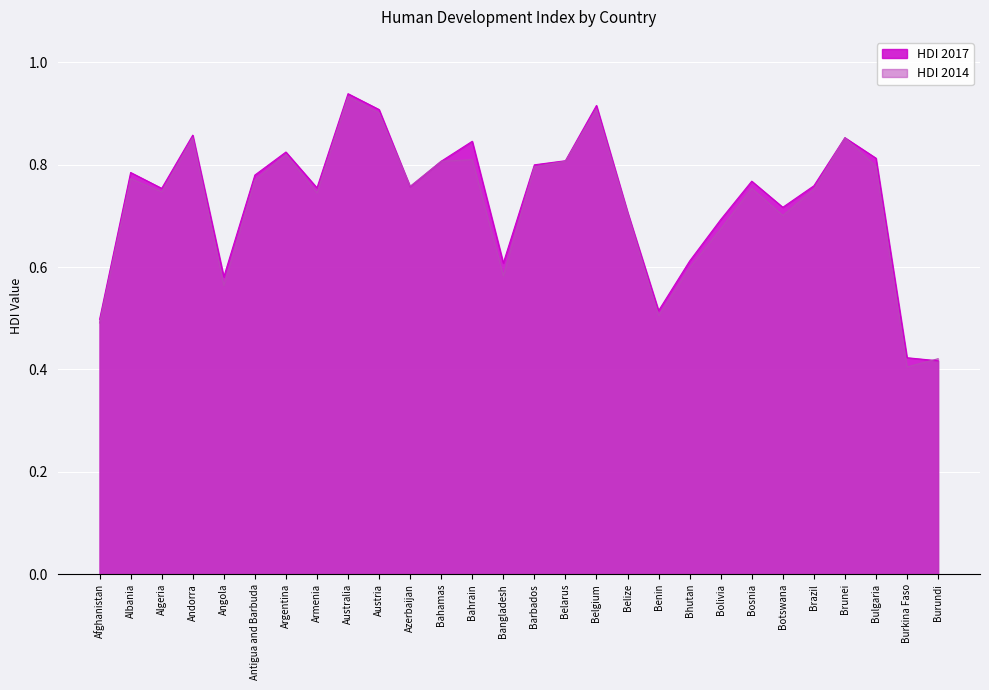

What is the difference between the HDI 2014 values at Austria and Benin?

0.4